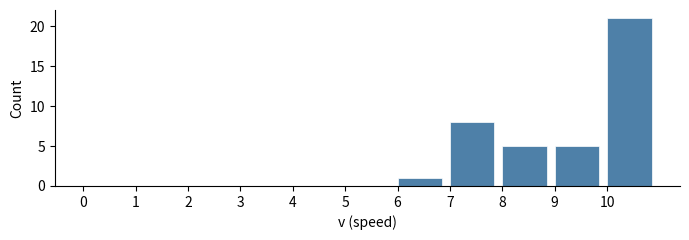

How tall is the bar that spans 9 to 10 on the x-axis? The values are not printed on the chart, so give them approximately, as read against the axis.

5